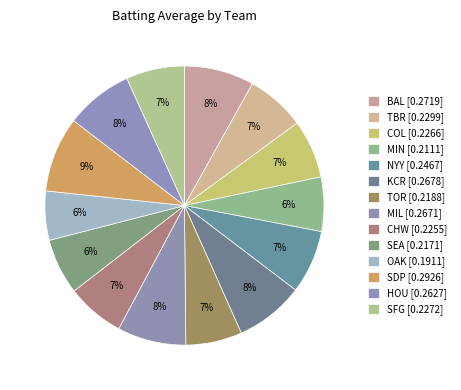

What percentage do TOR and COL together represent?

13.3%